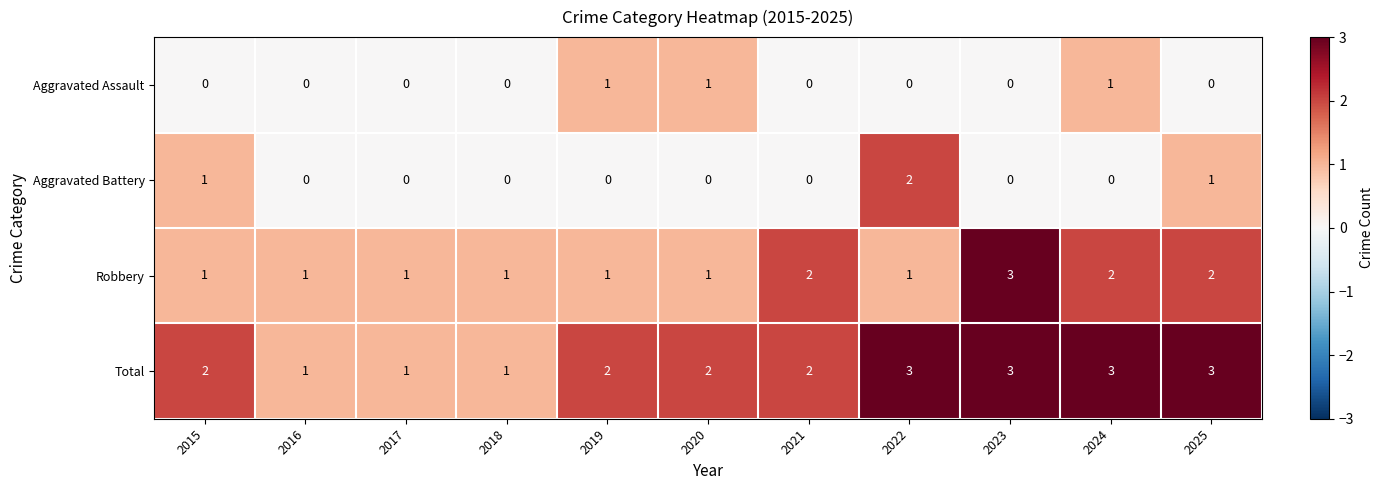

Count the Aggravated Assault values in the range 0 to 1.

11